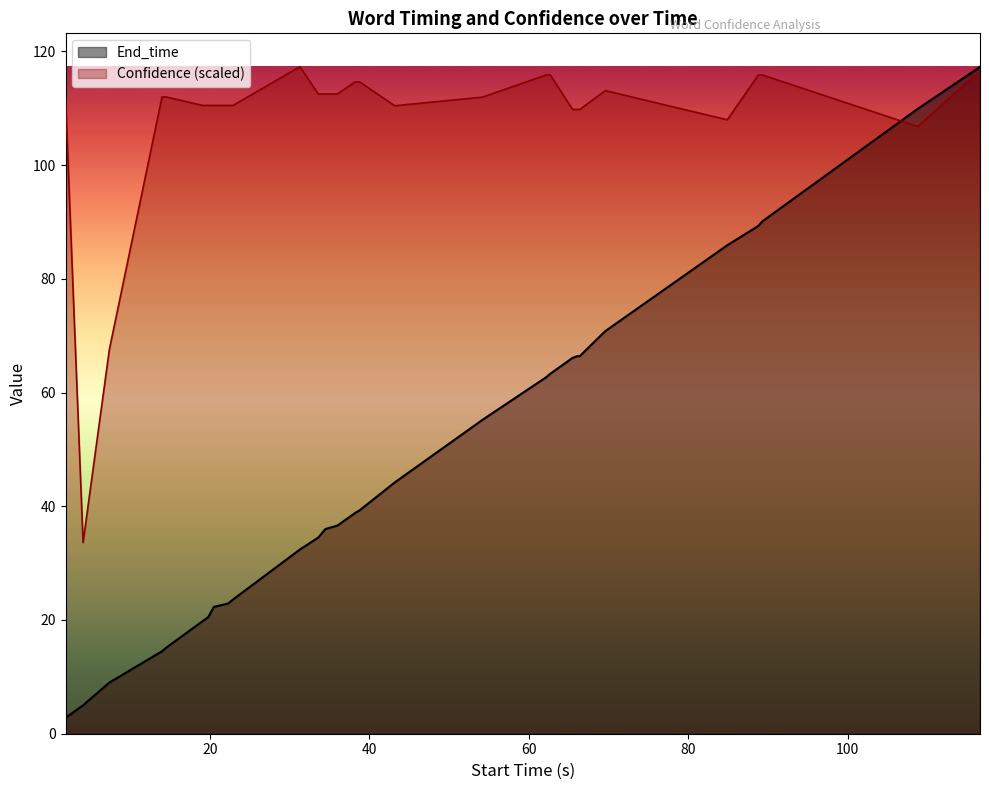

How many lines are shown in the chart?

2